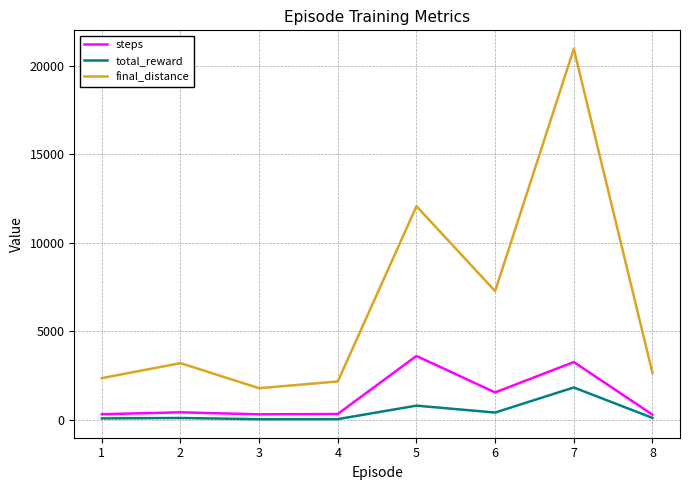

True or false: final_distance and total_reward cross at least once.

False